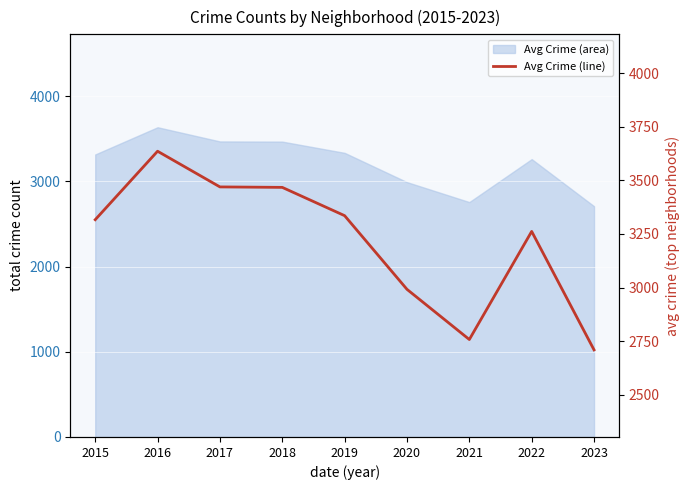

What is the greatest value displayed?

3636.2